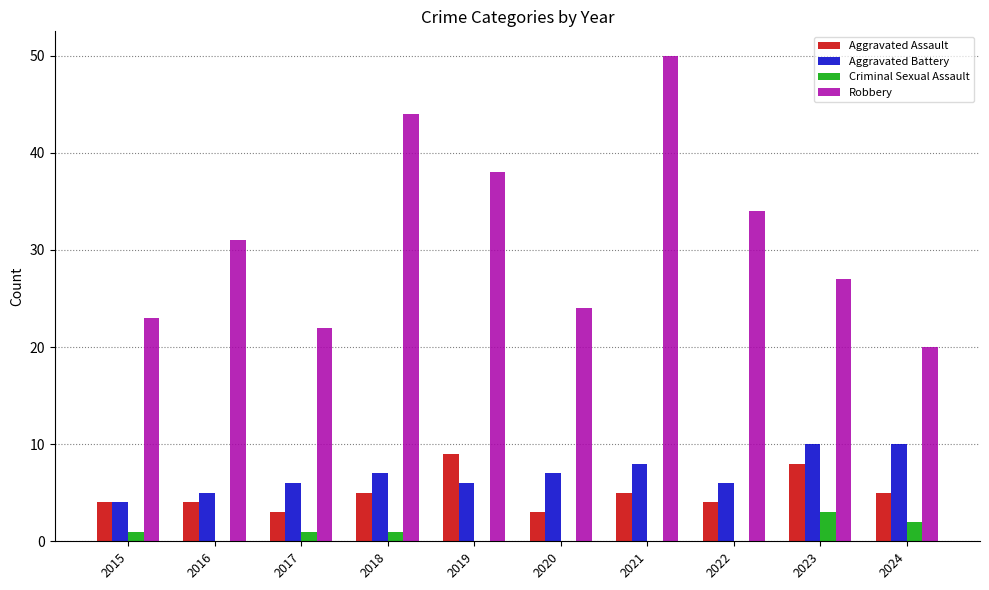

Is it true that Aggravated Assault equals 5 at 2018?

True